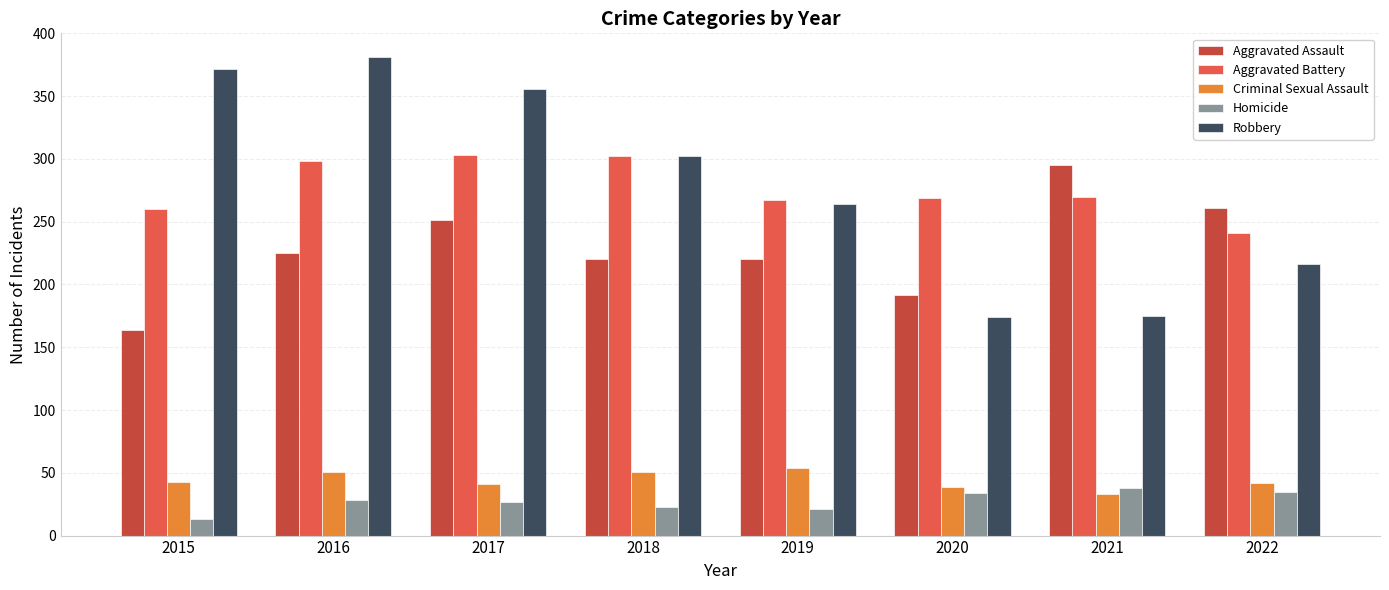

What is the sum of all Homicide values?

219